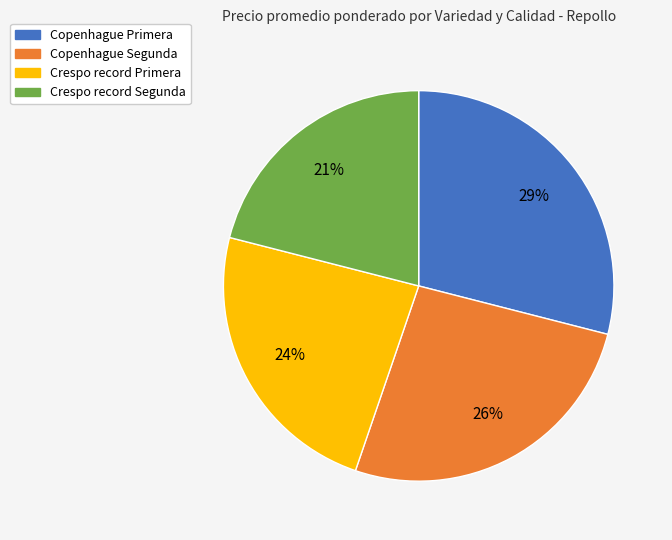

Between Copenhague Segunda and Crespo record Primera, which is larger?

Copenhague Segunda